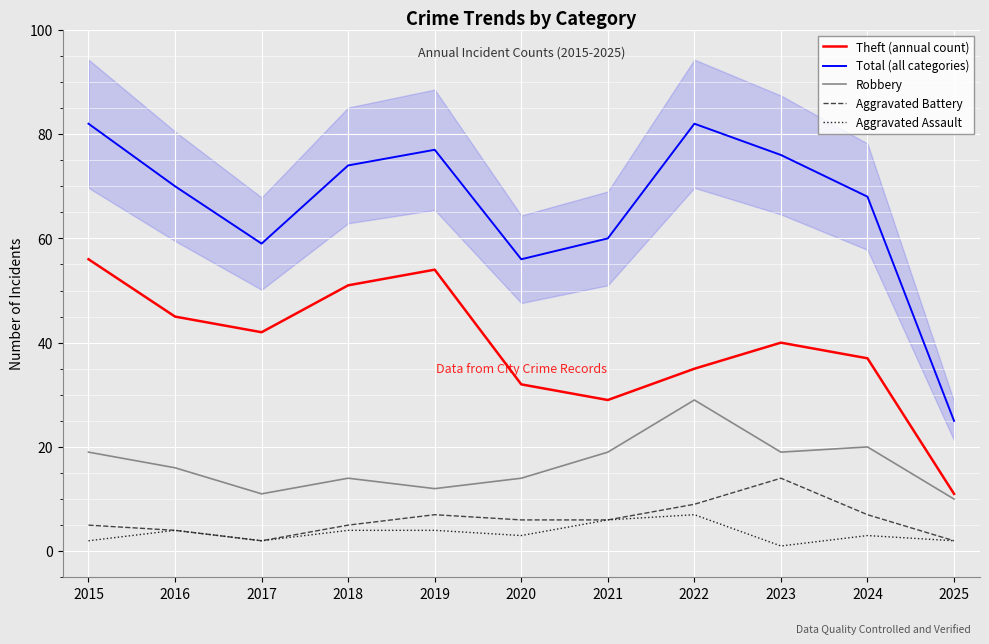

True or false: Total (all categories) has a value of 68 at 2024.

True